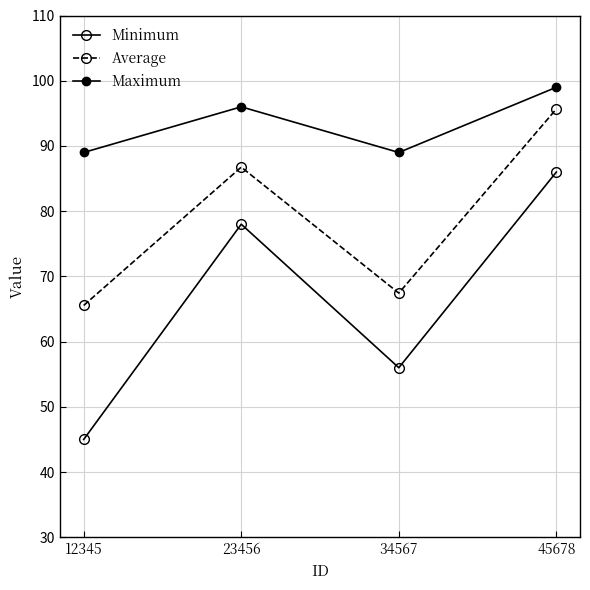

What is the value of the Minimum point at the 2nd from the left?

78.0